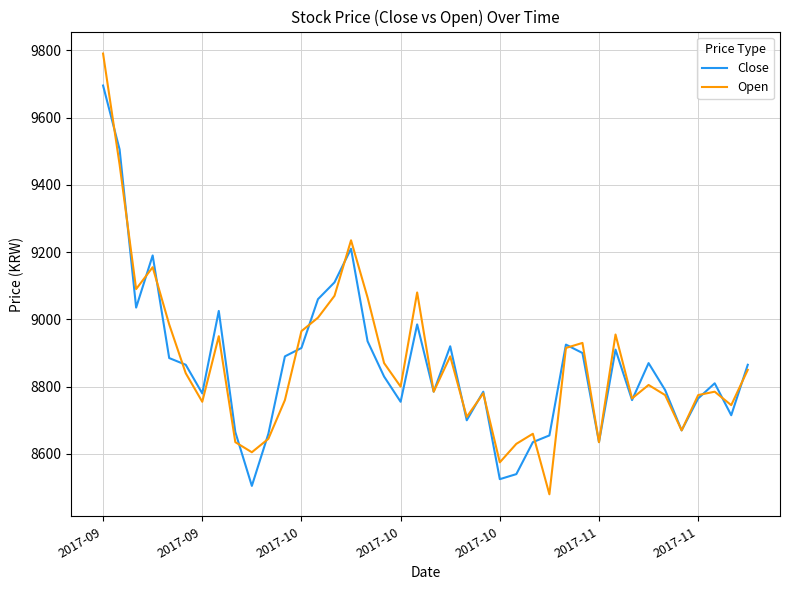

Which series has the widest spread of values?

Open